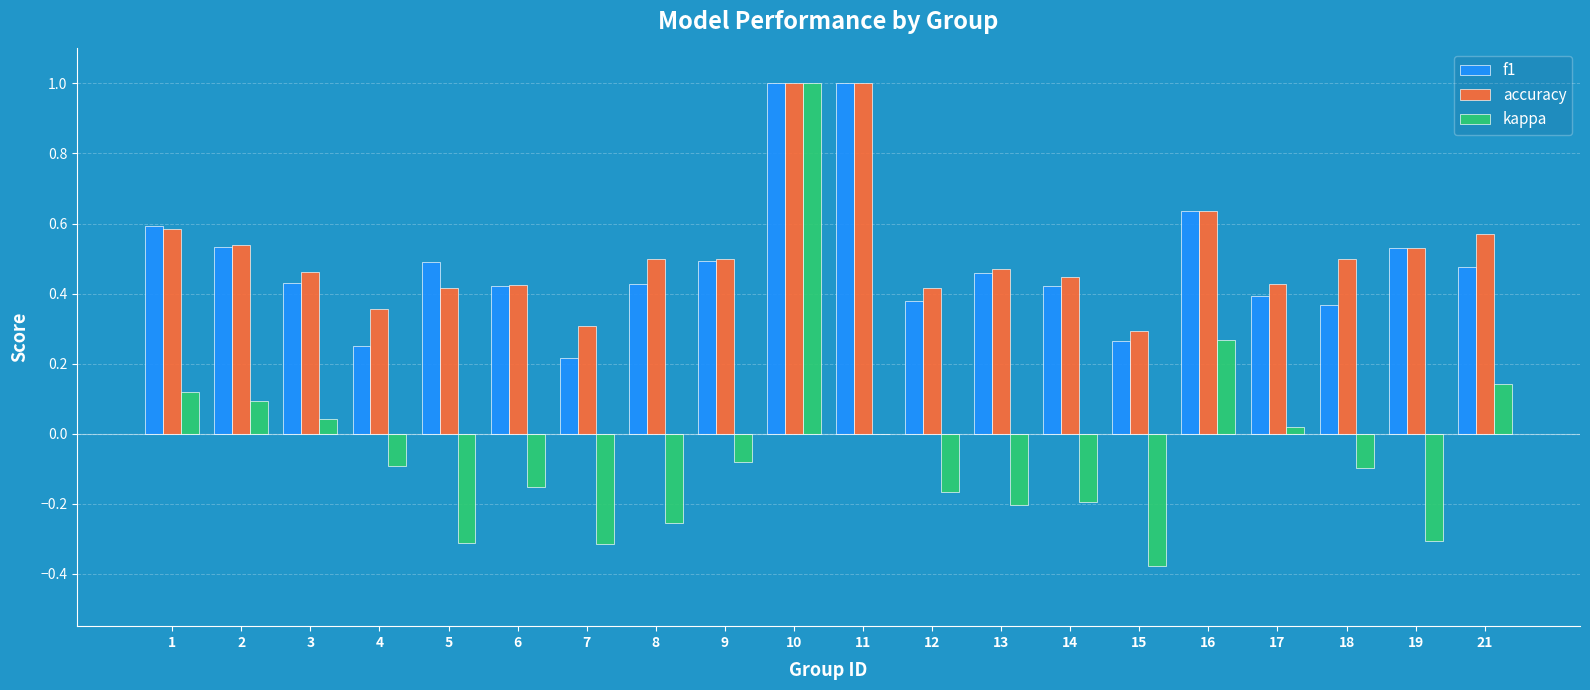

Which series has the largest range (max minus min)?

kappa